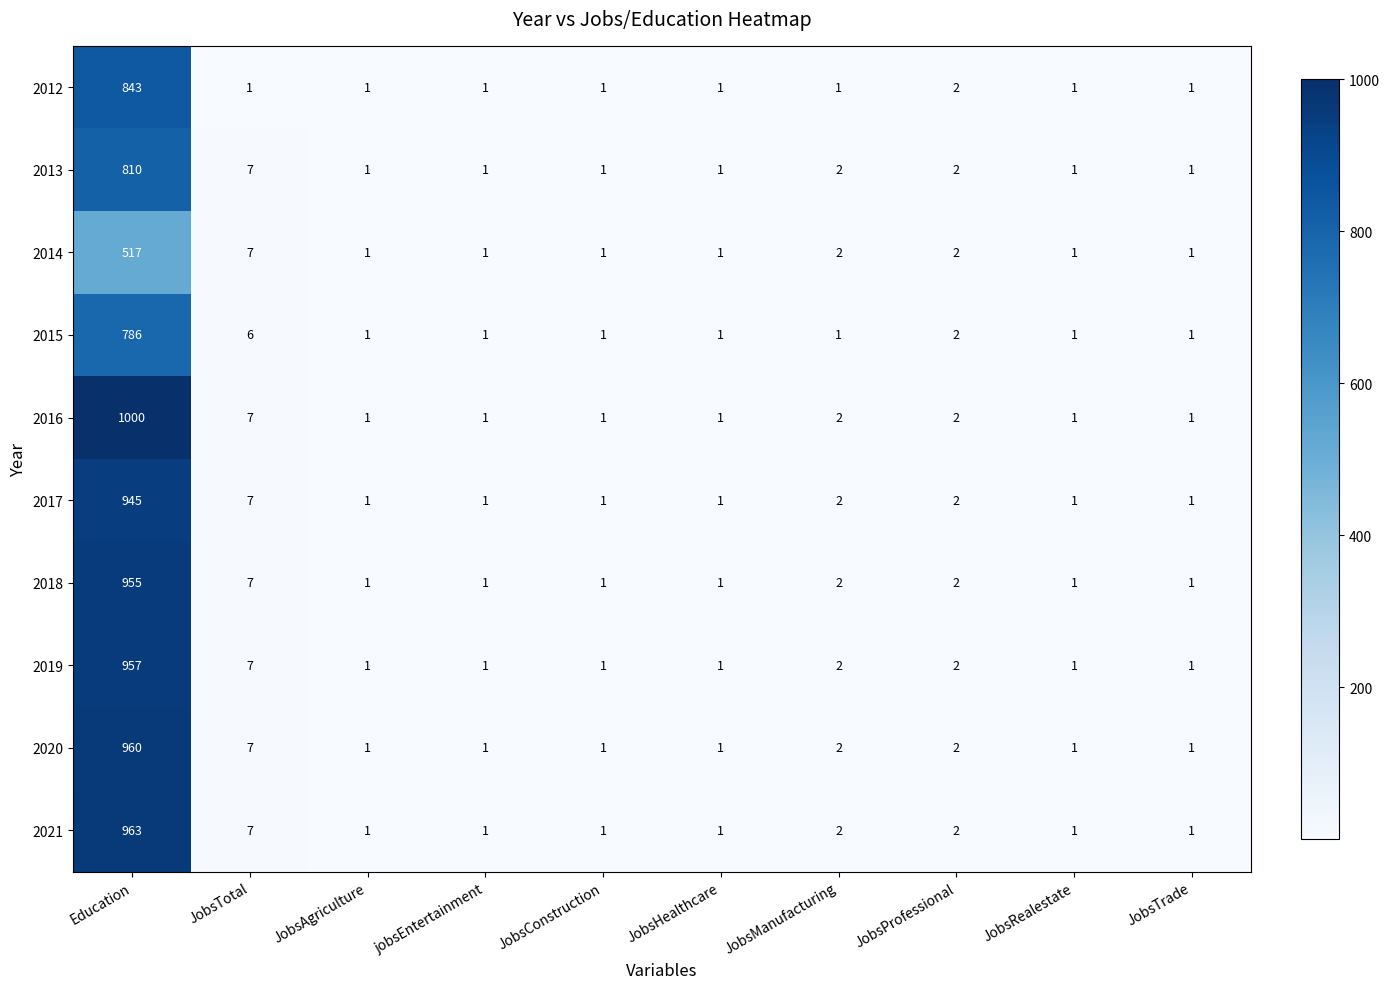

What is the spread (max minus min) of values at Education?

483